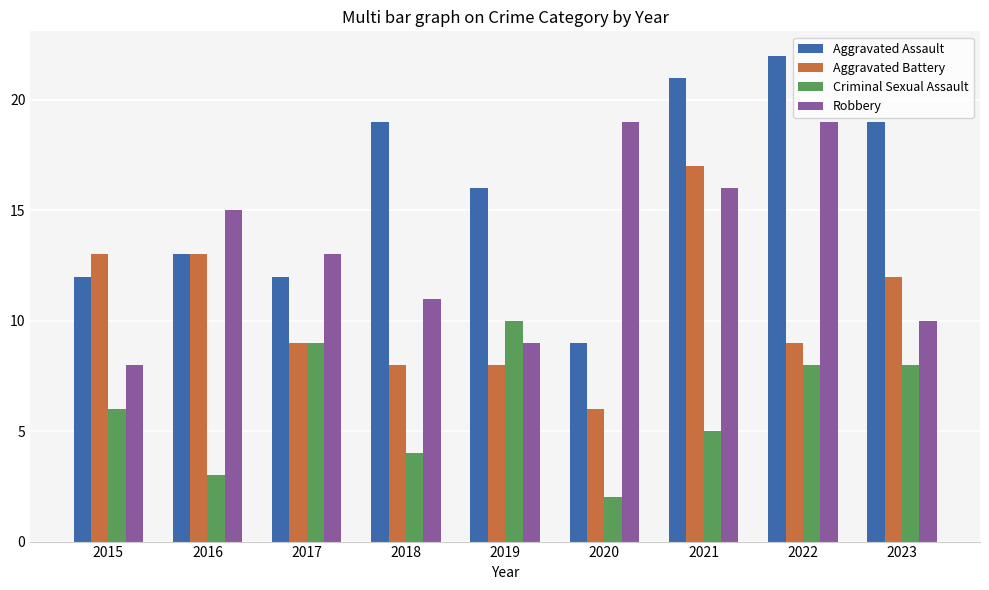

Which series has the largest range (max minus min)?

Aggravated Assault